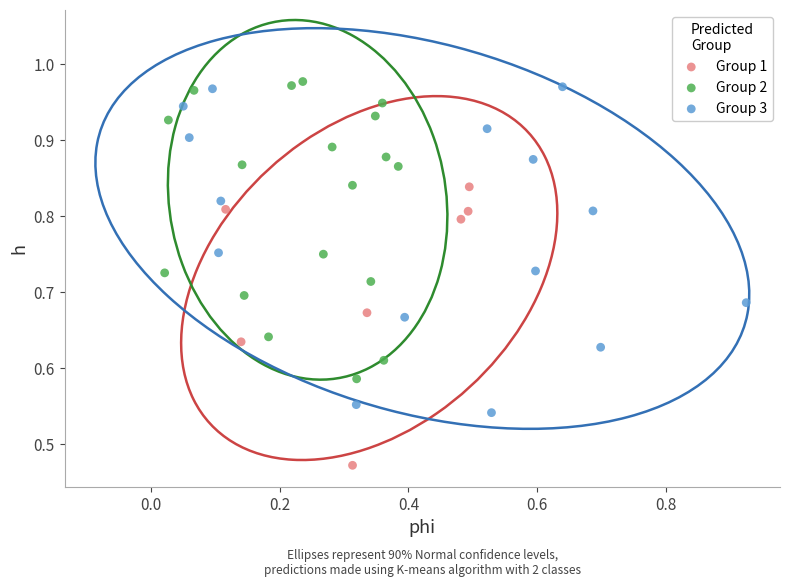

Which series contains the lowest Y value?

Group 1